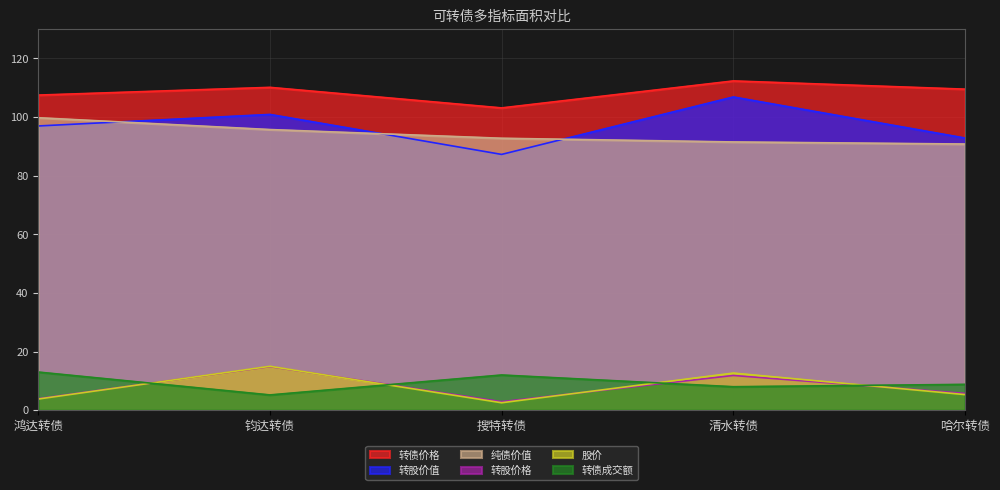

What is the label of the 1st point from the left?

鸿达转债